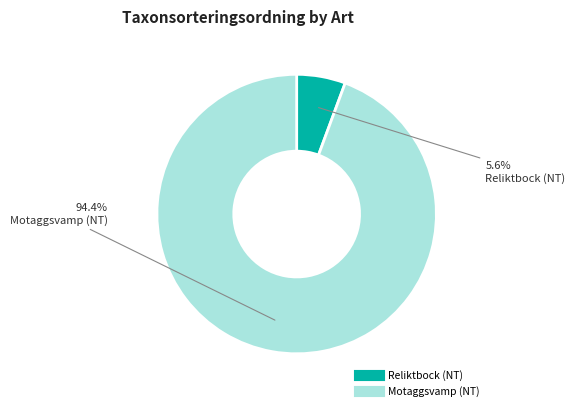

Approximately how many times larger is the value at Reliktbock (NT) compared to Motaggsvamp (NT)?

0.1